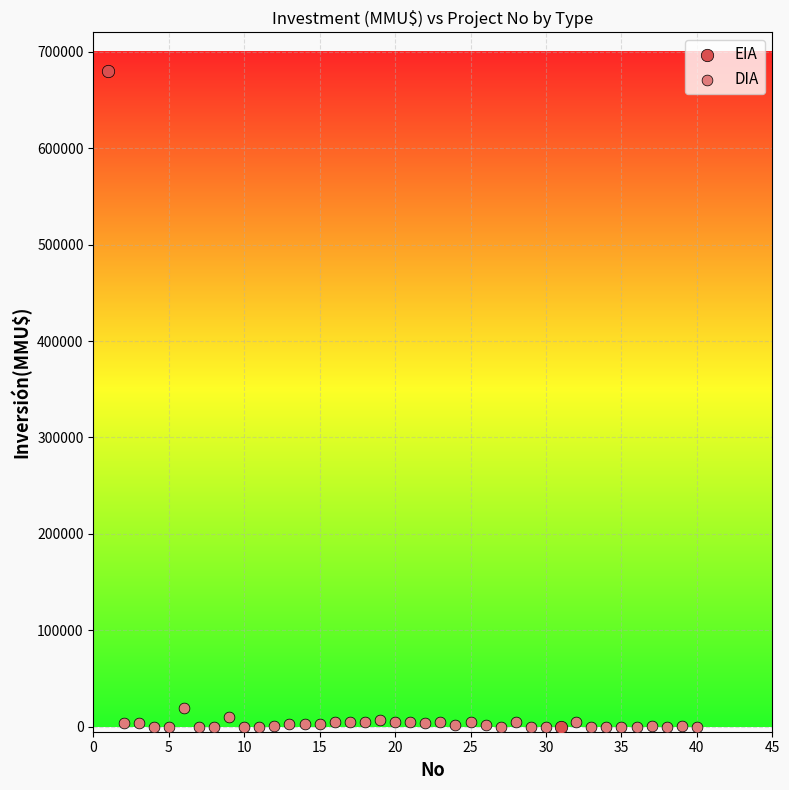

What are all the series names shown in the legend?

EIA, DIA